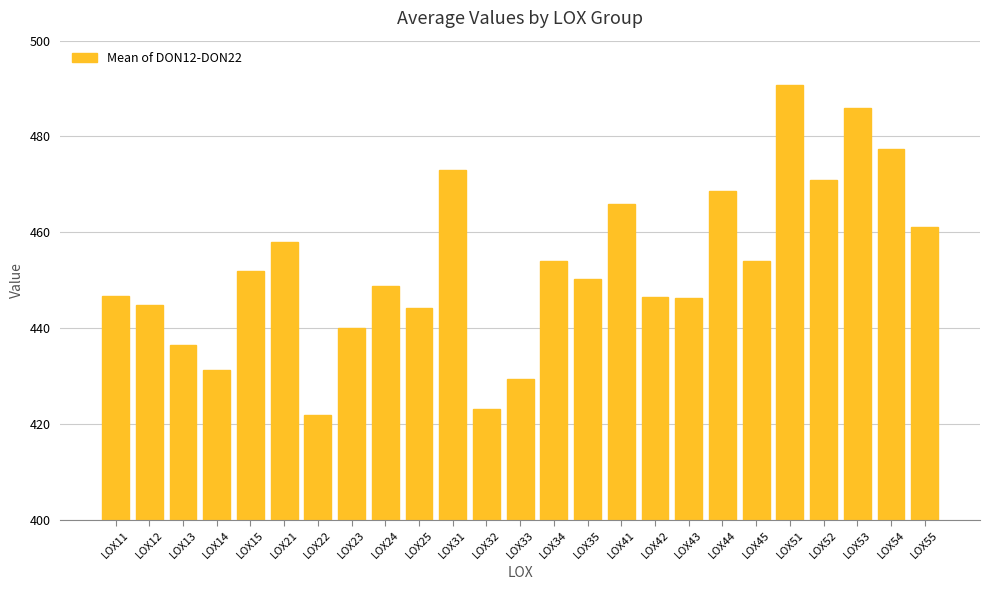

What is the sum of all values?

11320.9